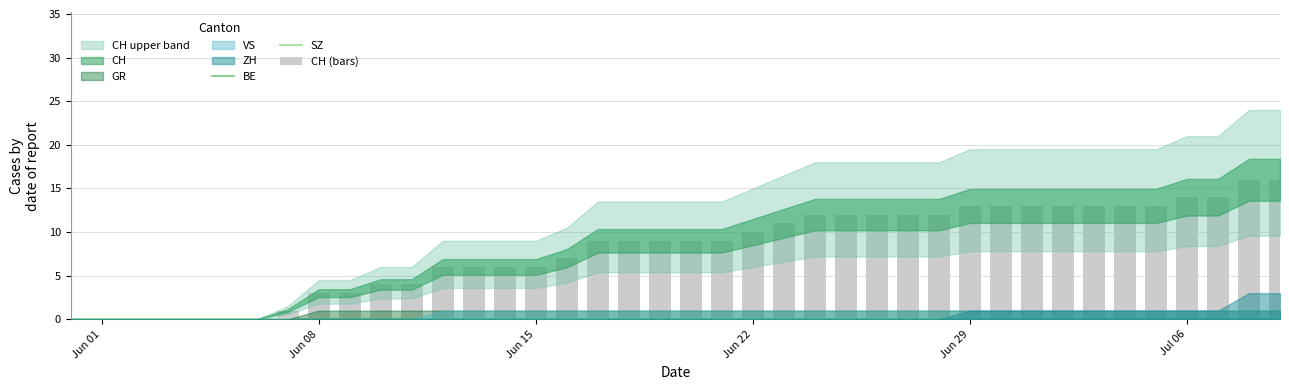

Reading right to left, list all the values displayed in this chart.

CH: 16	16	14	14	13	13	13	13	13	13	13	12	12	12	12	12	11	10	9	9	9	9	9	7	6	6	6	6	4	4	3	3	1	0	0	0	0	0	0	0
ZH: 3	3	1	1	1	1	1	1	1	1	1	0	0	0	0	0	0	0	0	0	0	0	0	0	0	0	0	0	0	0	0	0	0	0	0	0	0	0	0	0
GR: 1	1	1	1	1	1	1	1	1	1	1	1	1	1	1	1	1	1	1	1	1	1	1	1	1	1	1	1	1	1	1	1	0	0	0	0	0	0	0	0
VS: 1	1	1	1	1	1	1	1	1	1	1	1	1	1	1	1	1	1	1	1	1	1	1	1	1	1	1	1	0	0	0	0	0	0	0	0	0	0	0	0
BE: 0	0	0	0	0	0	0	0	0	0	0	0	0	0	0	0	0	0	0	0	0	0	0	0	0	0	0	0	0	0	0	0	0	0	0	0	0	0	0	0
SZ: 0	0	0	0	0	0	0	0	0	0	0	0	0	0	0	0	0	0	0	0	0	0	0	0	0	0	0	0	0	0	0	0	0	0	0	0	0	0	0	0